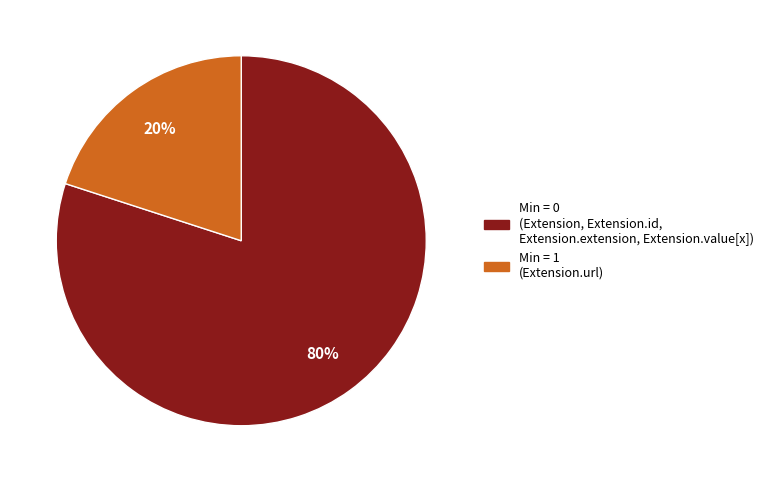

Is there any slice that represents more than half of the pie?

Yes